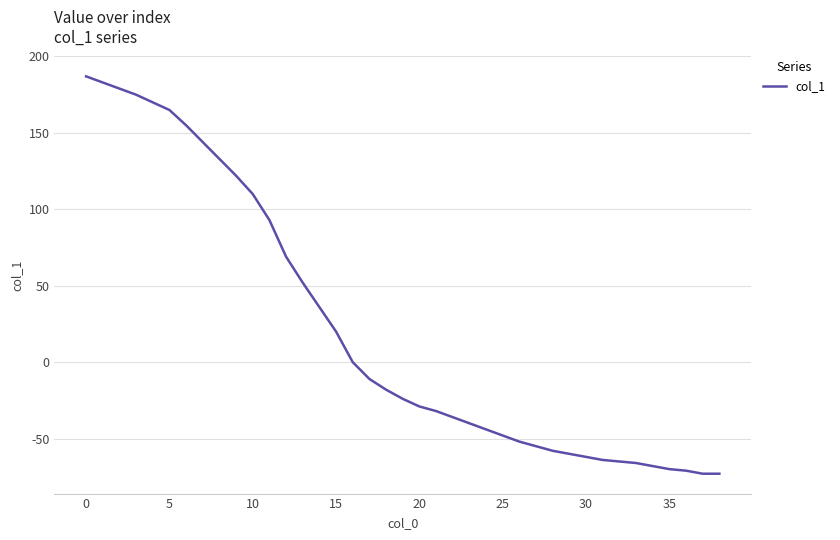

What is the difference between the maximum and minimum values?

260